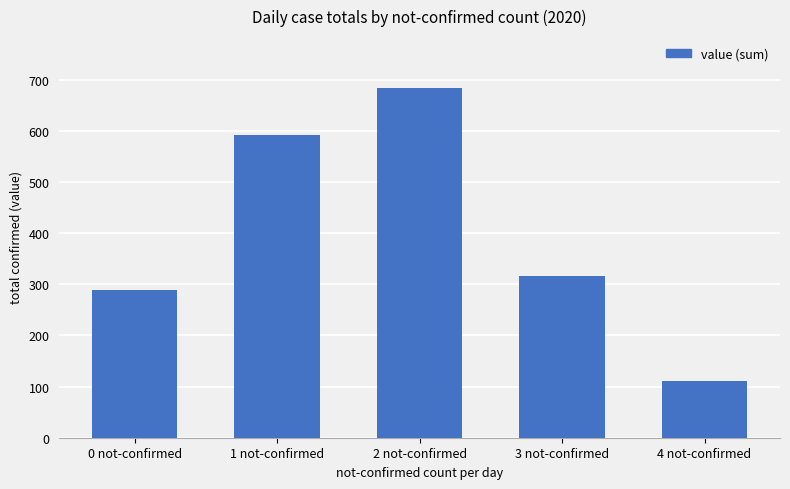

Rank the categories by value from highest to lowest.

2 not-confirmed, 1 not-confirmed, 3 not-confirmed, 0 not-confirmed, 4 not-confirmed